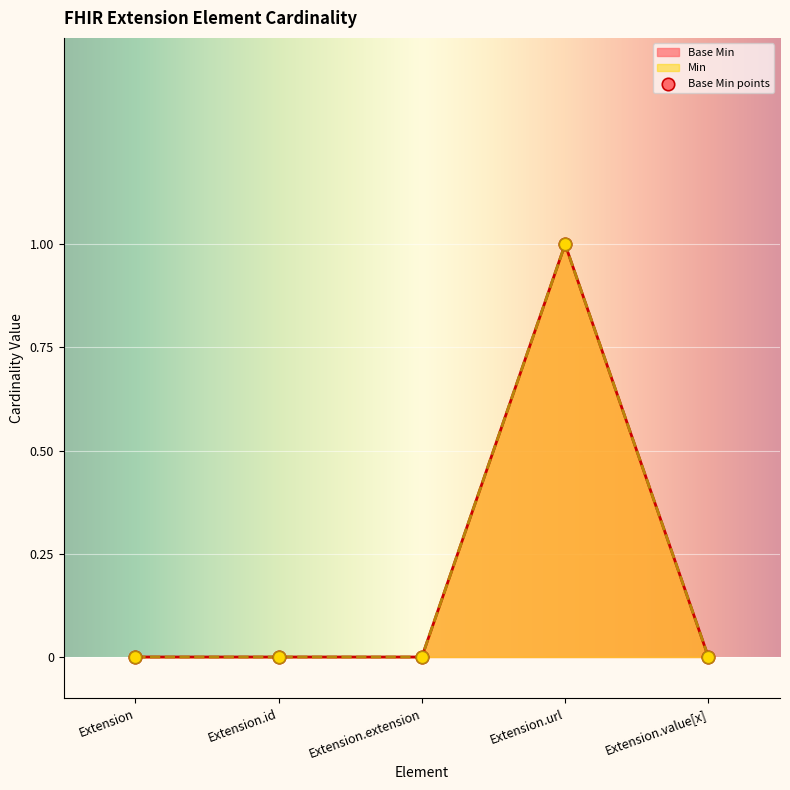

What is the change in value from Extension to Extension.url?

+1